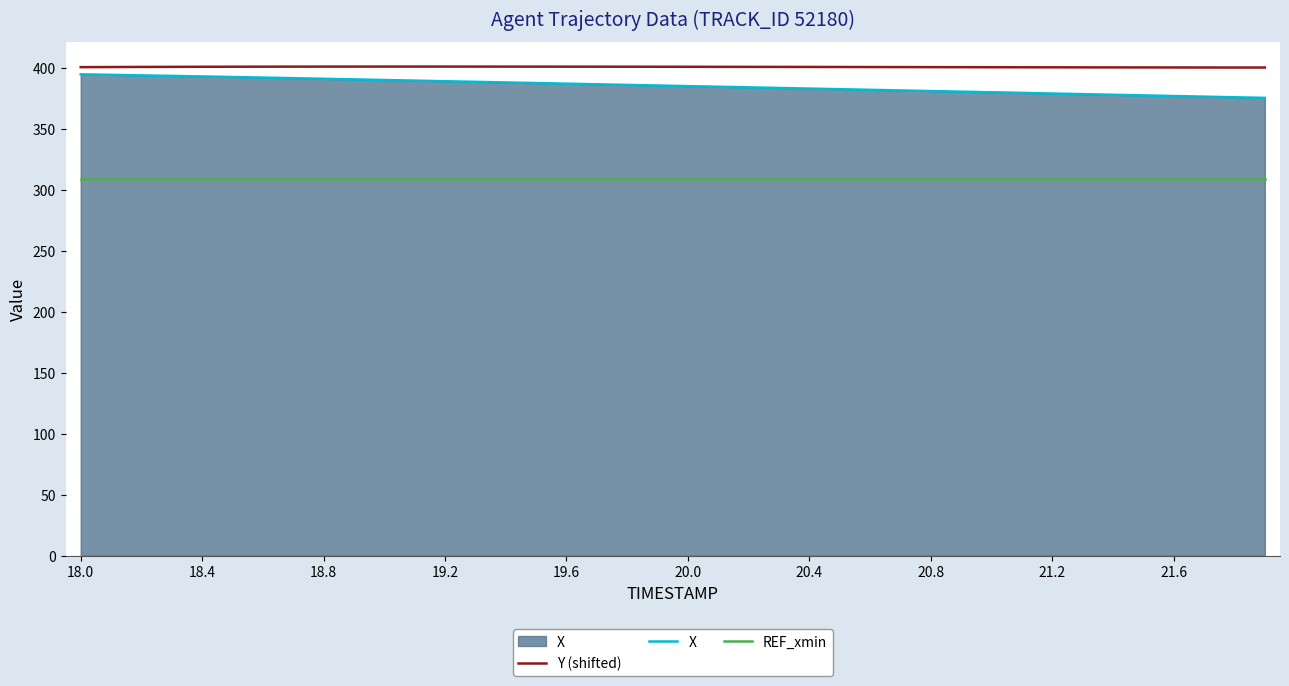

What is the minimum value for X?

375.6